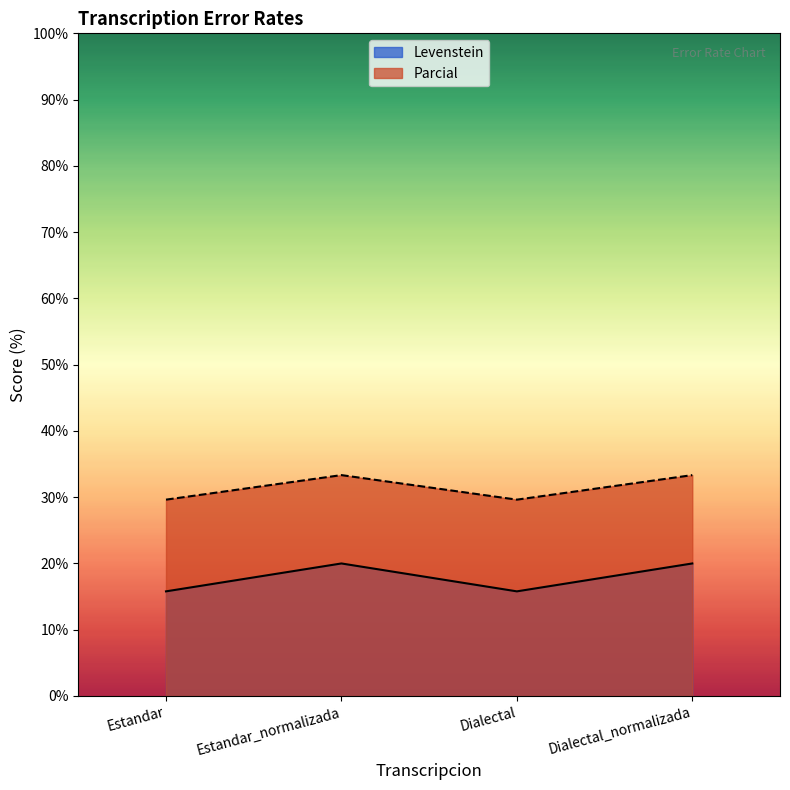

What is the total value across all series at Estandar?

45.4